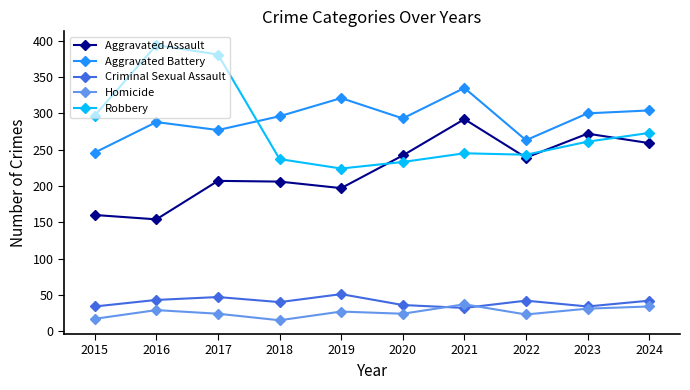

True or false: Aggravated Assault has more than 0 points higher than both neighbors.

True